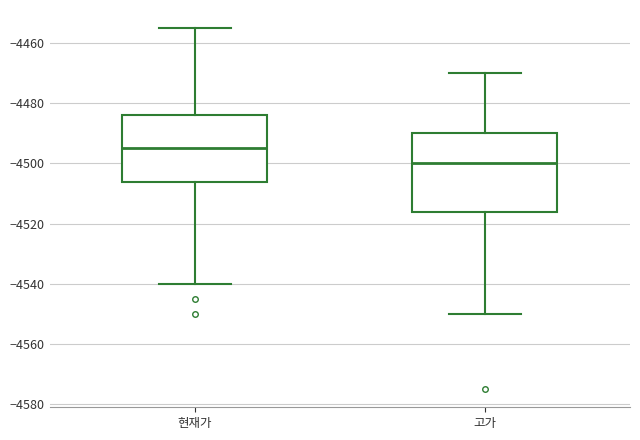

Reading left to right, transcribe this box plot: for each box, give where its median line is, the range the box spans, and where its two whiskers end, as read against the y-axis. The values are not printed on the chart, so give them approximately, as read against the axis.

현재가: median -4494, box -4506 to -4484, whiskers -4540 to -4454
고가: median -4500, box -4516 to -4490, whiskers -4550 to -4470